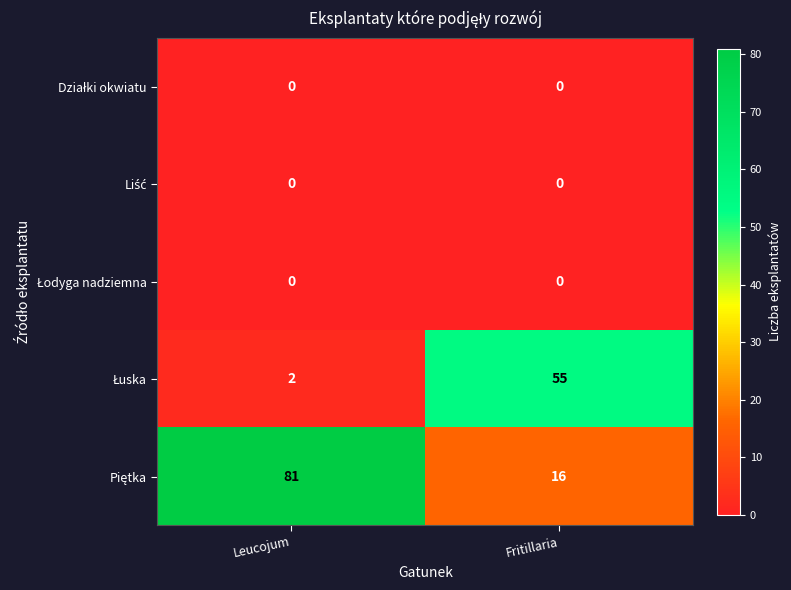

What is the greatest value displayed?

81